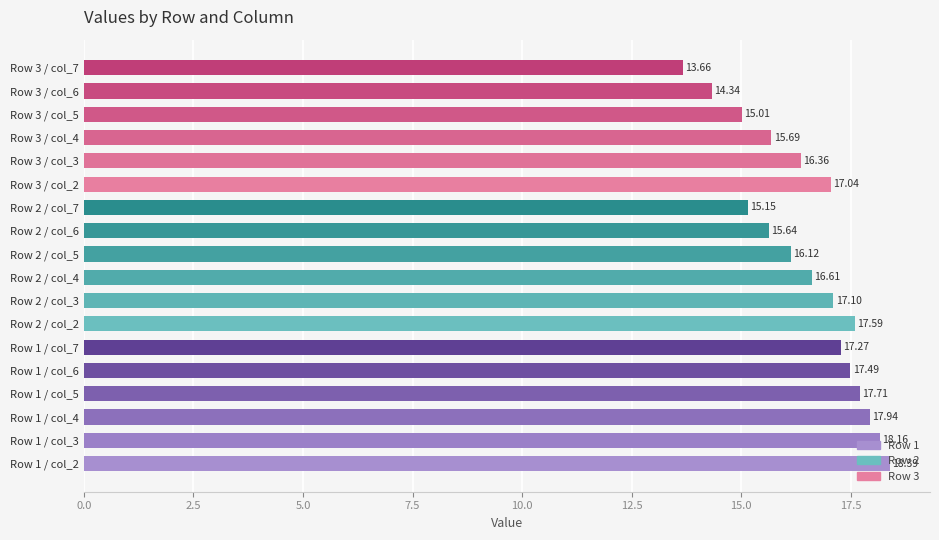

Rank the categories by value from highest to lowest.

Row 1 / col_2, Row 1 / col_3, Row 1 / col_4, Row 1 / col_5, Row 2 / col_2, Row 1 / col_6, Row 1 / col_7, Row 2 / col_3, Row 3 / col_2, Row 2 / col_4, Row 3 / col_3, Row 2 / col_5, Row 3 / col_4, Row 2 / col_6, Row 2 / col_7, Row 3 / col_5, Row 3 / col_6, Row 3 / col_7